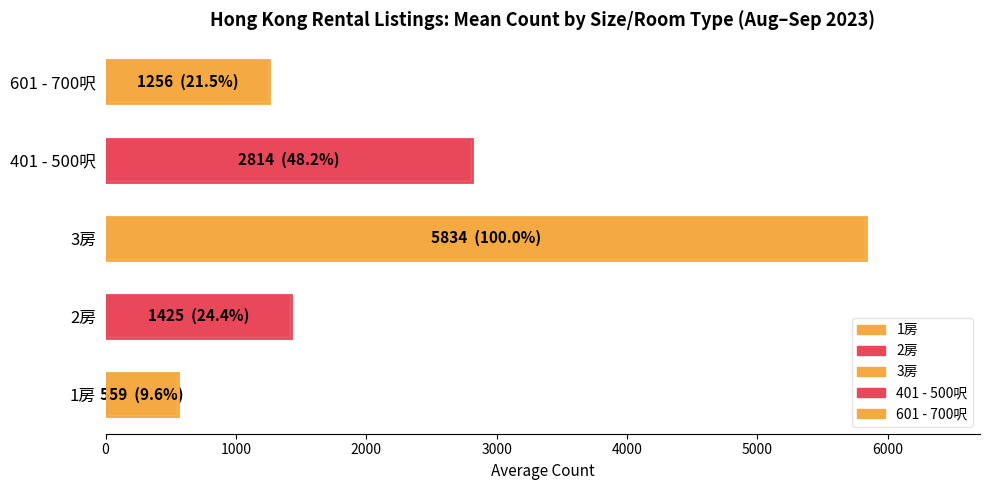

Rank the categories by value from highest to lowest.

3房, 401 - 500呎, 2房, 601 - 700呎, 1房